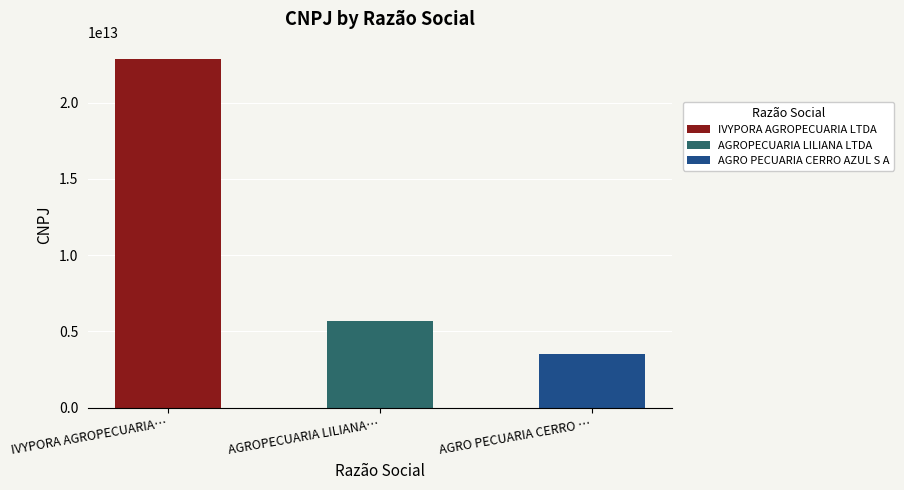

Approximately how many times larger is the value at IVYPORA AGROPECUARIA LTDA compared to AGROPECUARIA LILIANA LTDA?

4.0